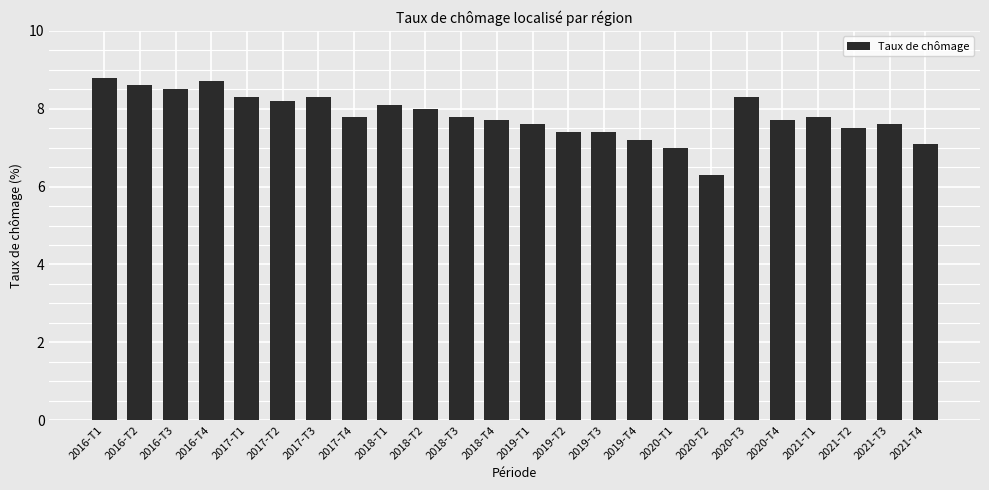

What position from the right is 2017-T1?

20